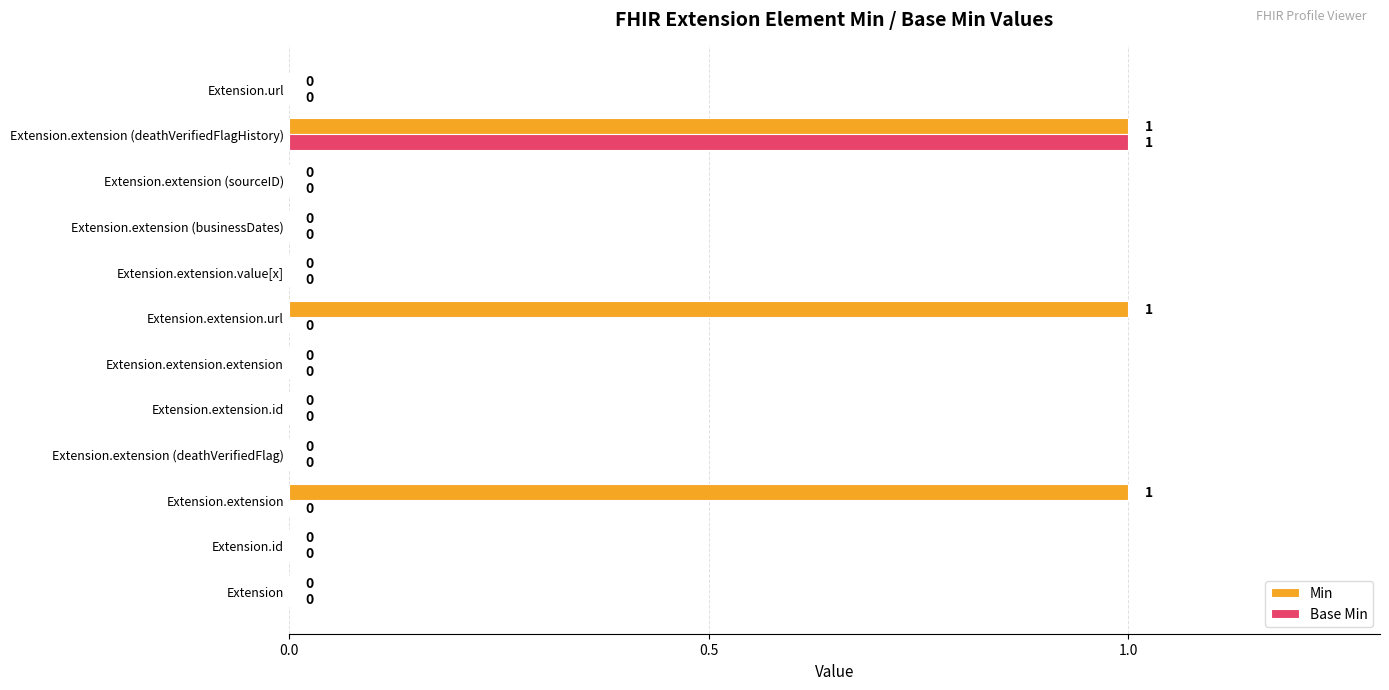

How many Base Min values are between 0 and 1?

12